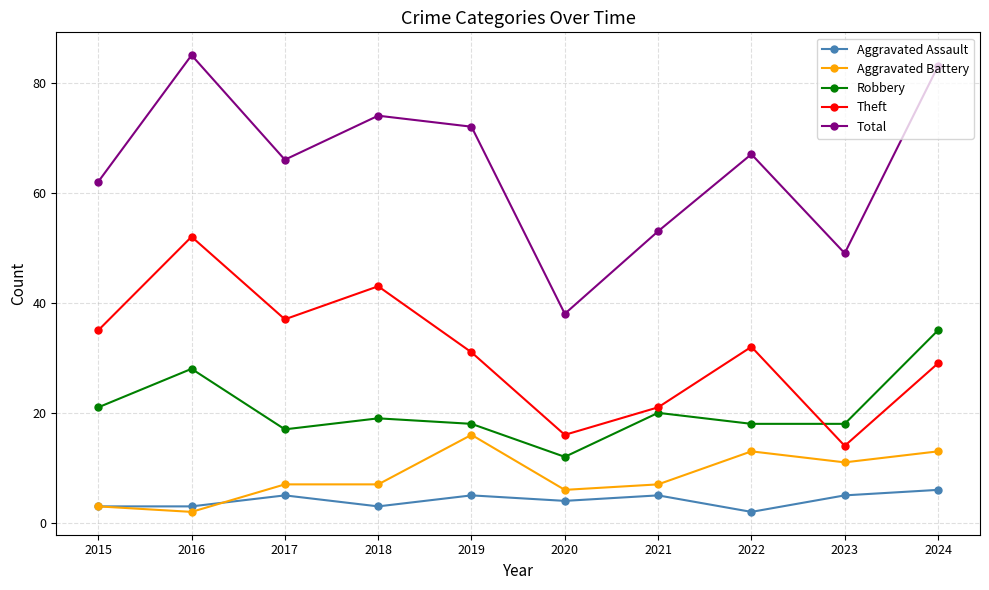

Reading left to right, list all the values displayed in this chart.

Aggravated Assault: 2015=3	2016=3	2017=5	2018=3	2019=5	2020=4	2021=5	2022=2	2023=5	2024=6
Aggravated Battery: 2015=3	2016=2	2017=7	2018=7	2019=16	2020=6	2021=7	2022=13	2023=11	2024=13
Robbery: 2015=21	2016=28	2017=17	2018=19	2019=18	2020=12	2021=20	2022=18	2023=18	2024=35
Theft: 2015=35	2016=52	2017=37	2018=43	2019=31	2020=16	2021=21	2022=32	2023=14	2024=29
Total: 2015=62	2016=85	2017=66	2018=74	2019=72	2020=38	2021=53	2022=67	2023=49	2024=83